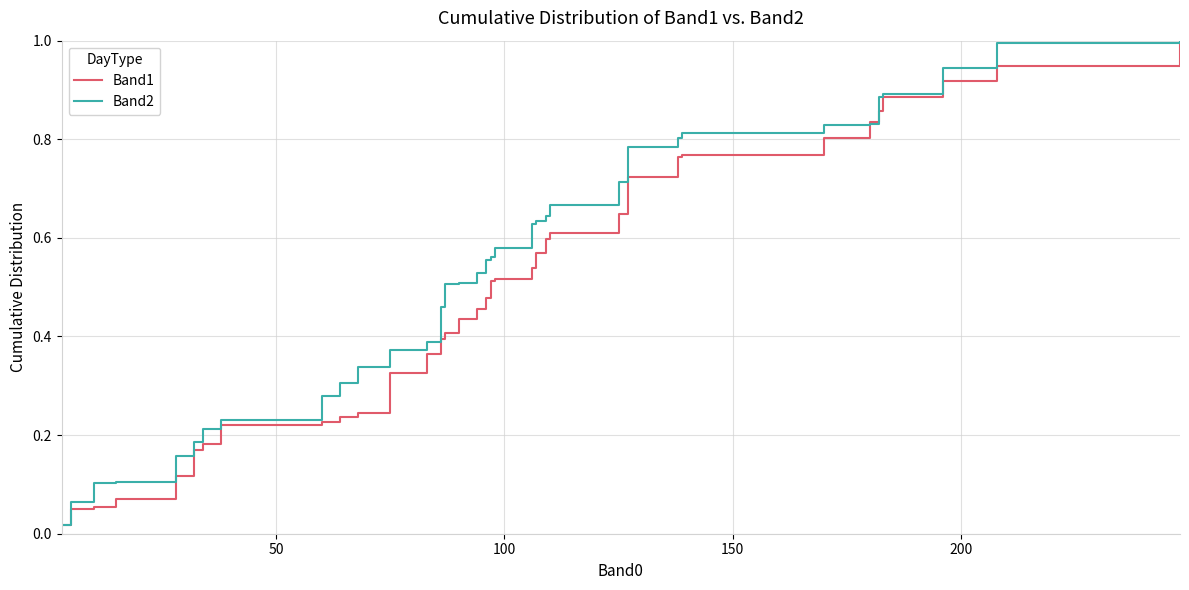

What is the label of the 29th point from the right?

11